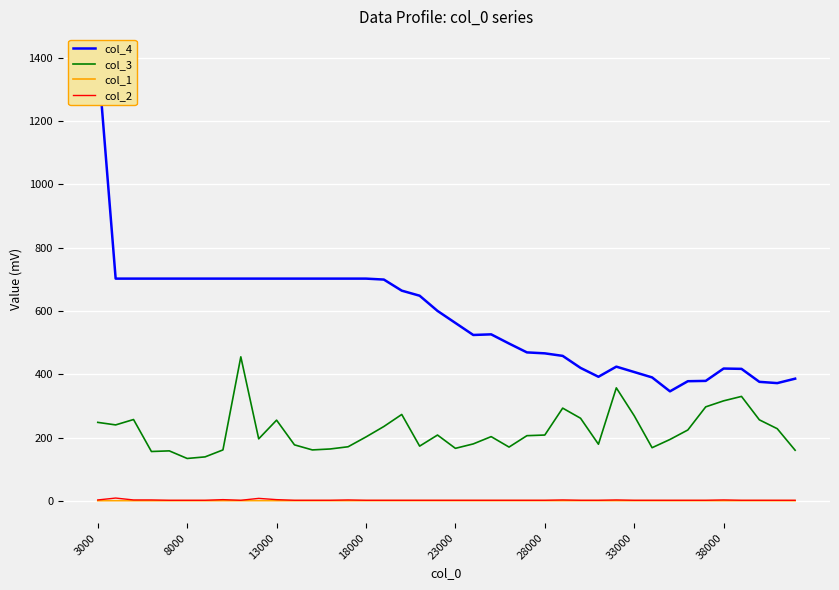

What is the highest value of the col_3 series?

455.0